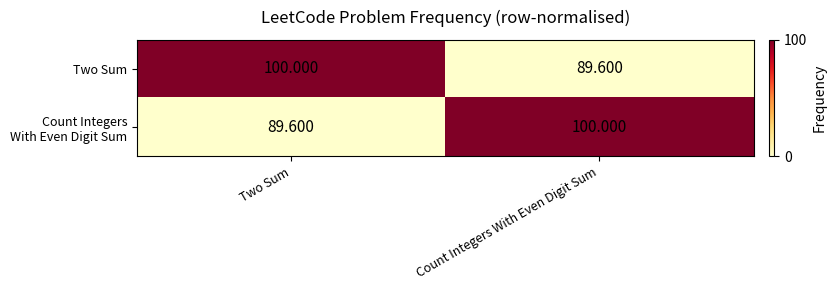

How many data points in Two Sum are less than 100?

1